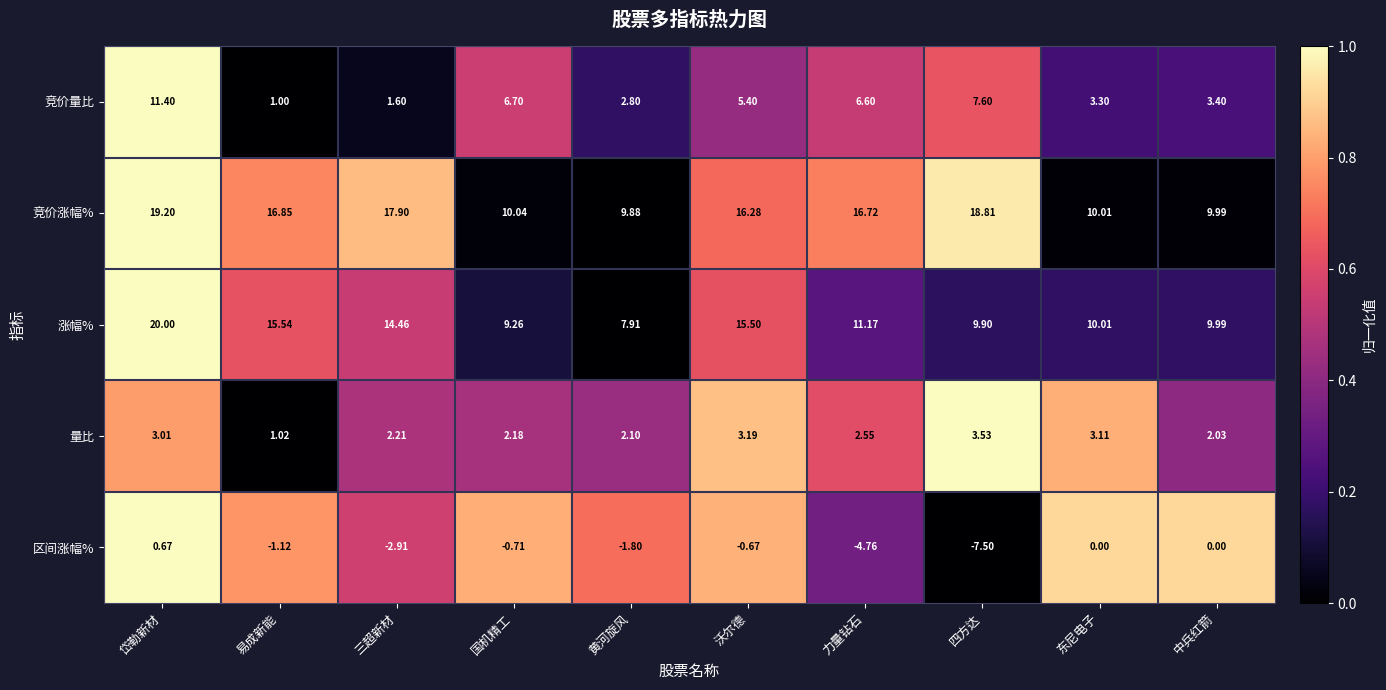

Which series has the largest range (max minus min)?

涨幅%